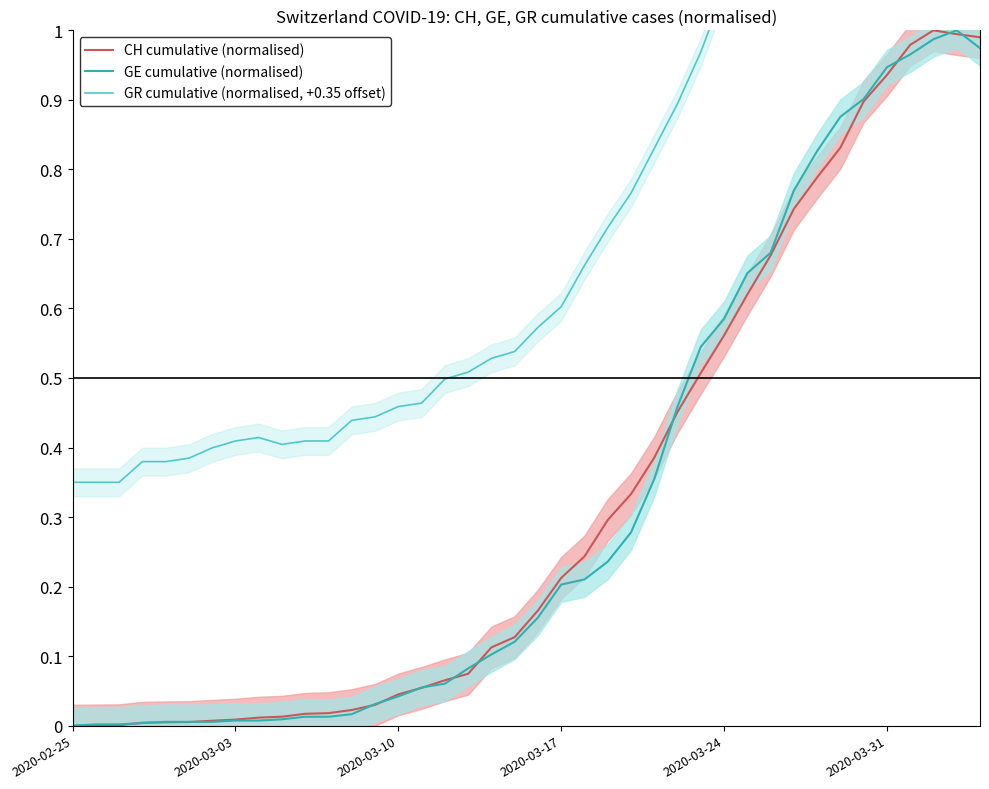

Reading left to right, transcribe all the data shown in this chart.

CH cumulative (normalised): 0.0	0.0	0.0	0.0	0.0	0.0	0.0	0.0	0.0	0.0	0.0	0.0	0.0	0.0	0.0	0.1	0.1	0.1	0.1	0.1	0.2	0.2	0.2	0.3	0.3	0.4	0.5	0.5	0.6	0.6	0.7	0.7	0.8	0.8	0.9	0.9	1.0	1.0	1.0	1.0
GE cumulative (normalised): 0.0	0.0	0.0	0.0	0.0	0.0	0.0	0.0	0.0	0.0	0.0	0.0	0.0	0.0	0.0	0.1	0.1	0.1	0.1	0.1	0.2	0.2	0.2	0.2	0.3	0.4	0.5	0.5	0.6	0.7	0.7	0.8	0.8	0.9	0.9	0.9	1.0	1.0	1.0	1.0
GR cumulative (normalised, +0.35 offset): 0.3	0.3	0.3	0.4	0.4	0.4	0.4	0.4	0.4	0.4	0.4	0.4	0.4	0.4	0.5	0.5	0.5	0.5	0.5	0.5	0.6	0.6	0.7	0.7	0.8	0.8	0.9	1.0	1.1	1.1	1.2	1.2	1.3	1.3	1.4	1.3	1.3	1.3	1.3	1.3